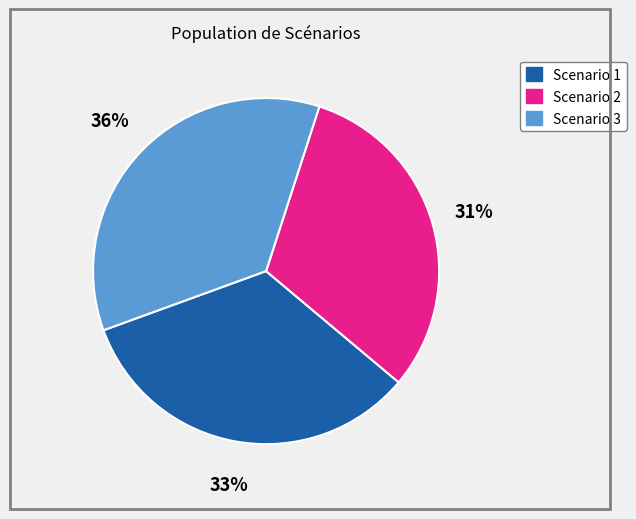

How many segments does this pie chart have?

3